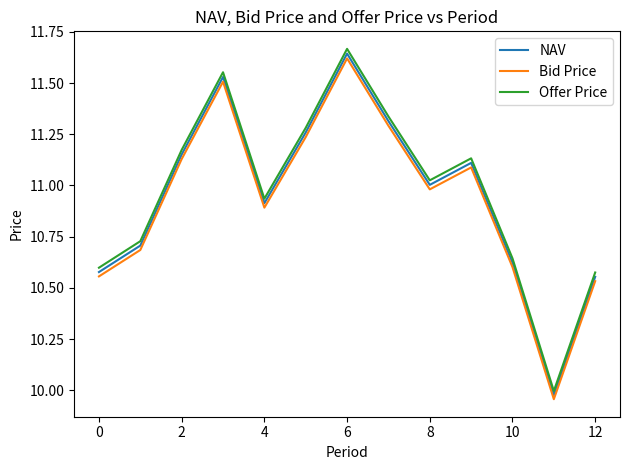

What is the difference between the maximum and minimum values in the NAV series?

1.7